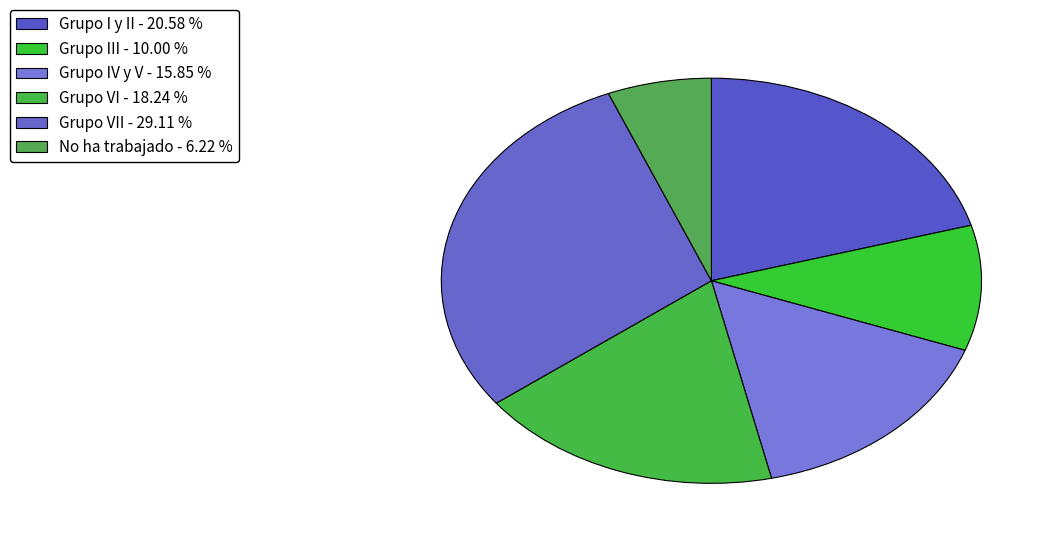

Which category has the biggest portion of the pie?

Grupo VII - 29.11 %